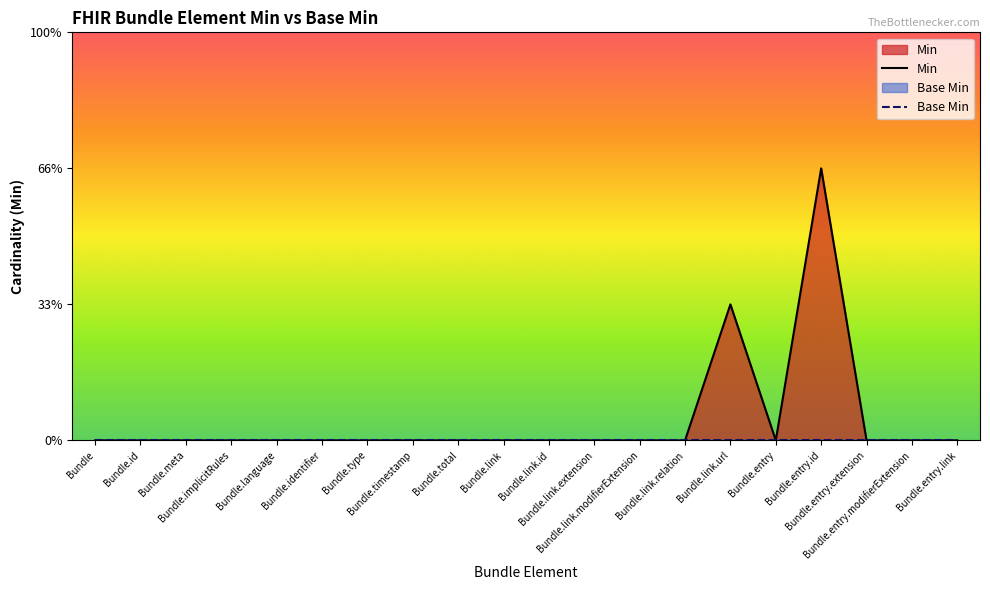

Which category has the lowest value in the Min series?

Bundle